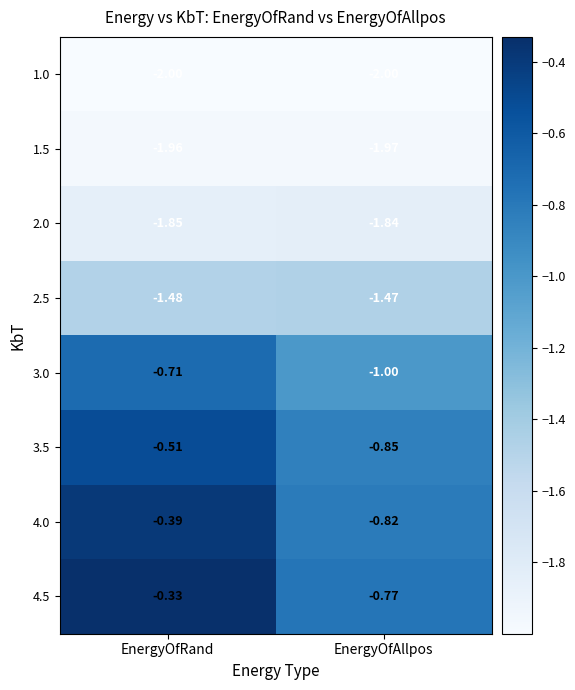

List the labels in order of 4.5 value, largest first.

EnergyOfRand, EnergyOfAllpos